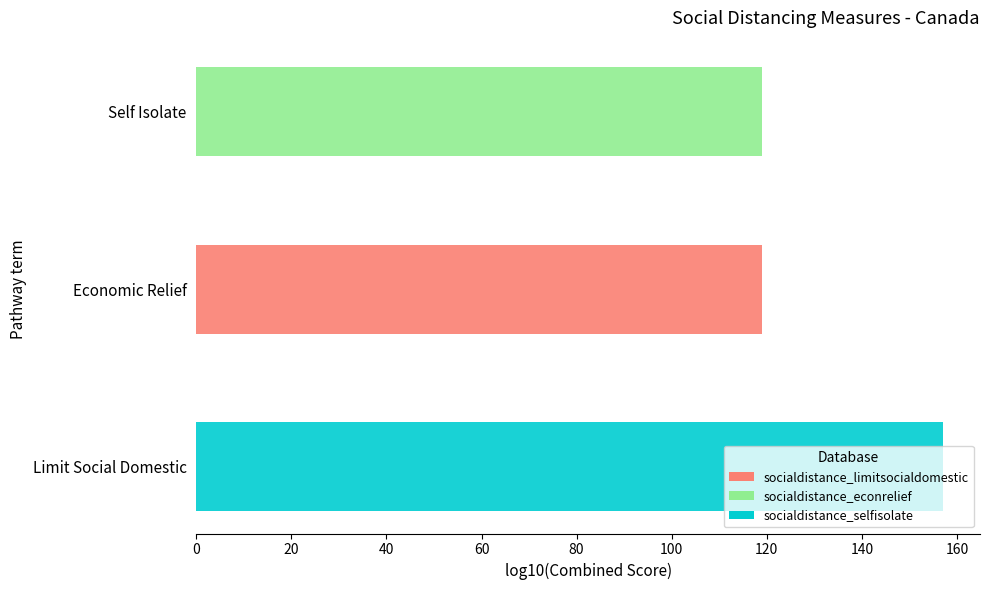

How many positive values does the socialdistance_econrelief series have?

1